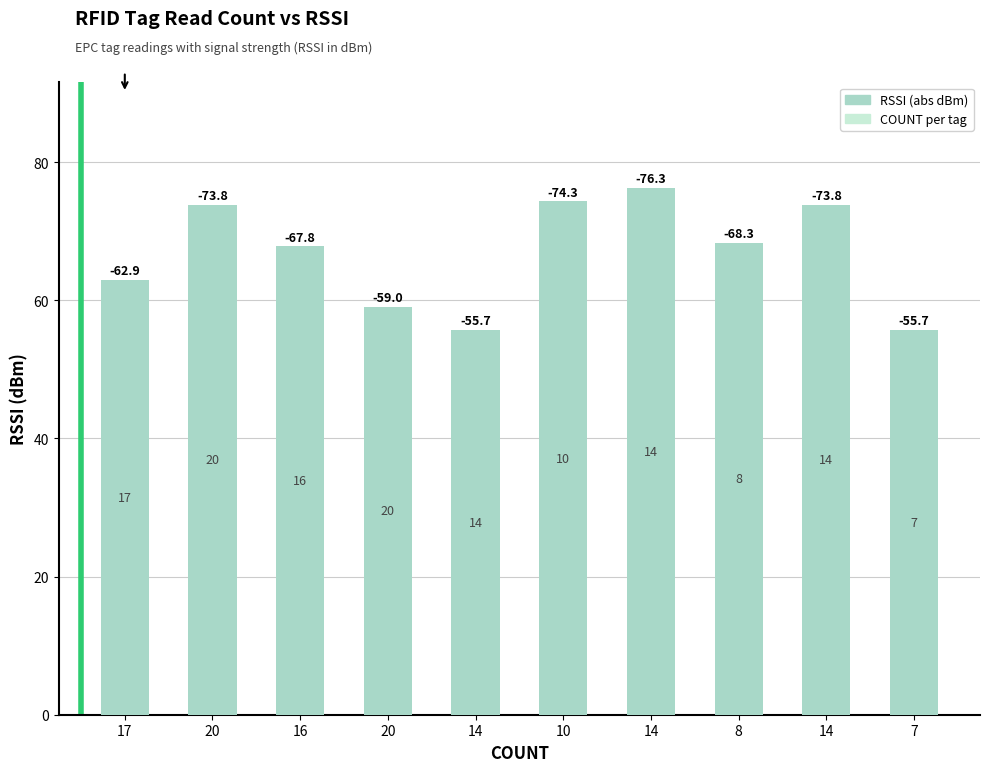

List the labels in order of value, largest first.

14, 10, 20, 14, 8, 16, 17, 20, 14, 7